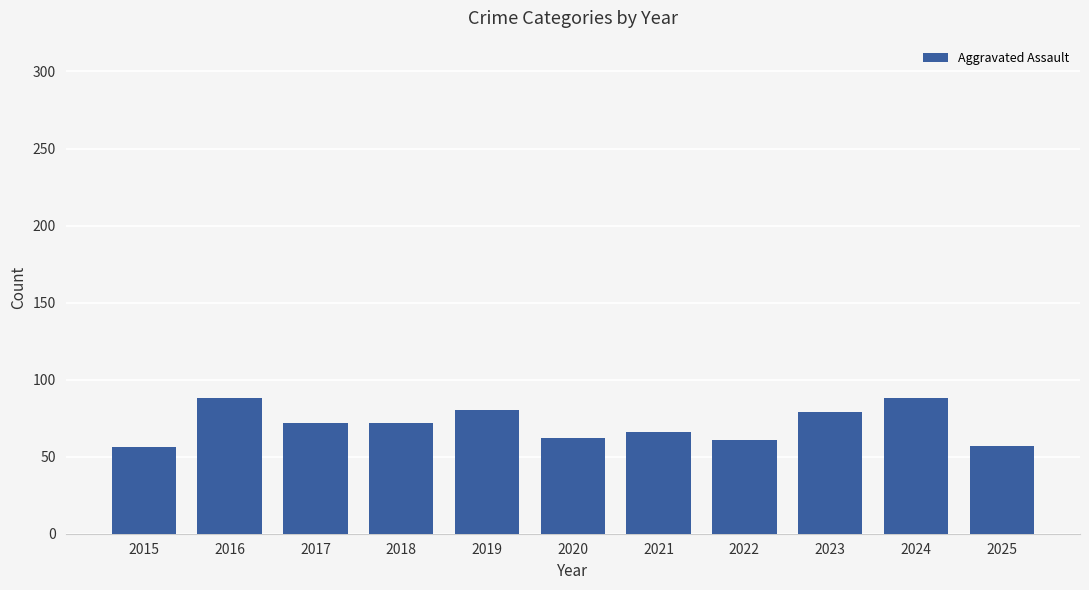

What is the difference between the maximum and second lowest values?

31